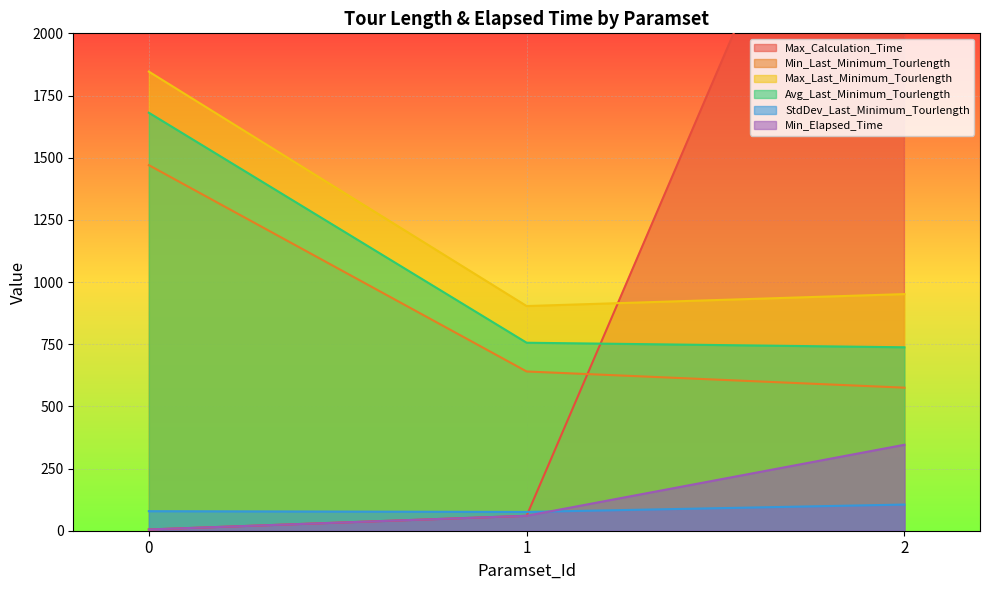

What is the value of the Max_Last_Minimum_Tourlength point at the 1st from the left?

1846.1